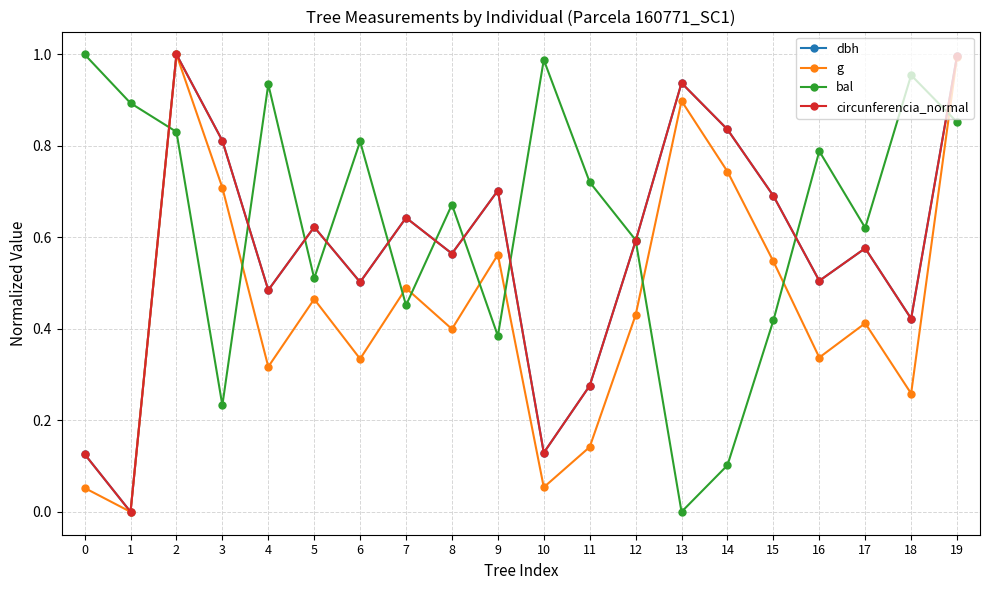

After their last crossing, which series has the higher values: bal or circunferencia_normal?

circunferencia_normal